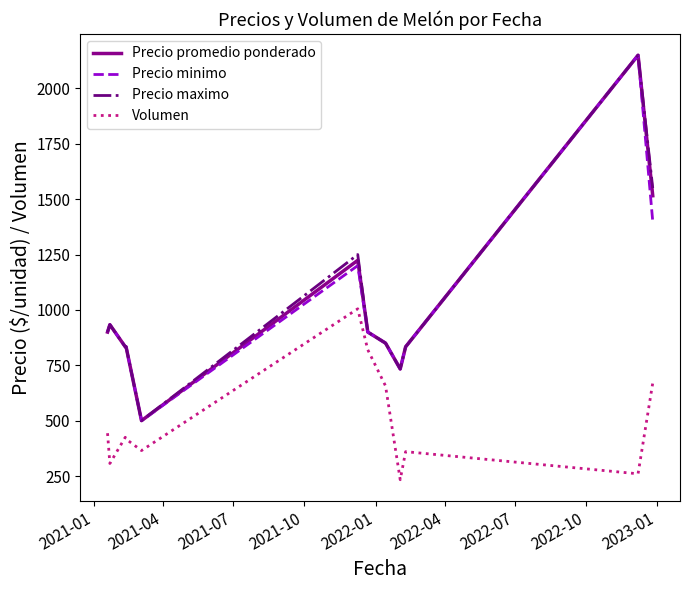

What is the minimum value shown in the chart?

233.3